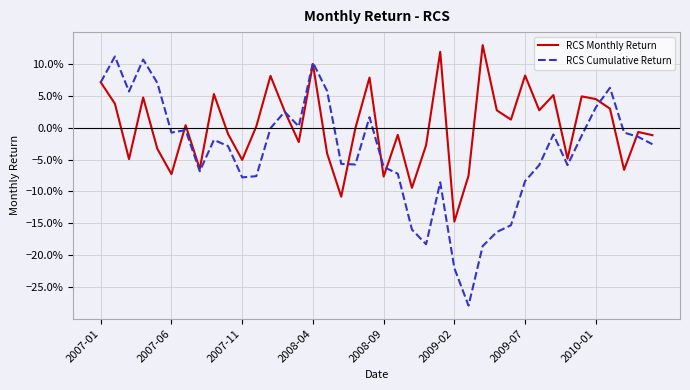

What are all the series names shown in the legend?

RCS Monthly Return, RCS Cumulative Return